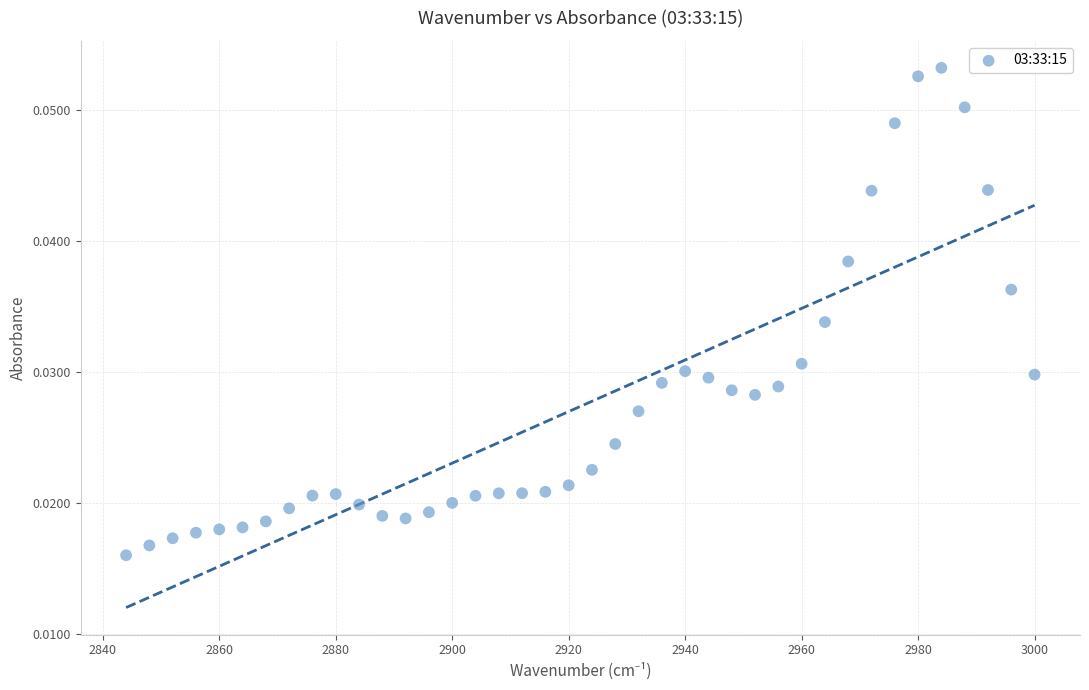

What is the range of X values (max minus min)?

156.0